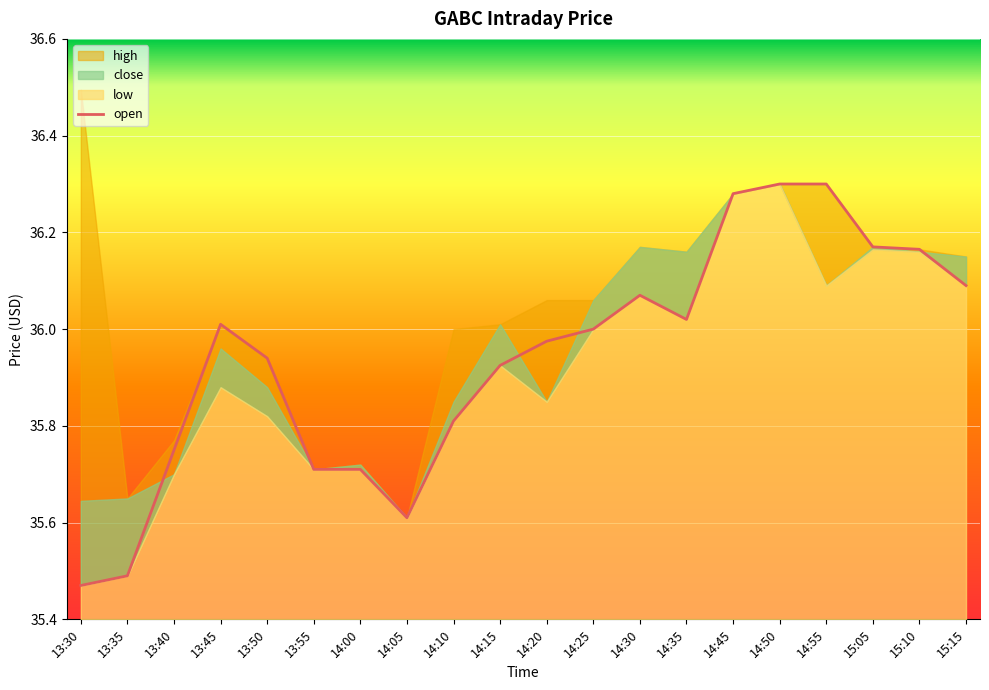

What is the change in value from 15:10 to 15:15?

-0.1